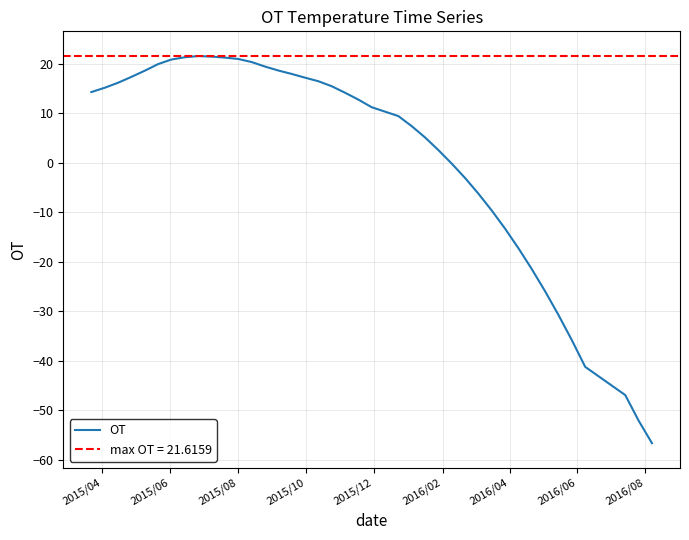

What is the minimum value for OT?

-56.7